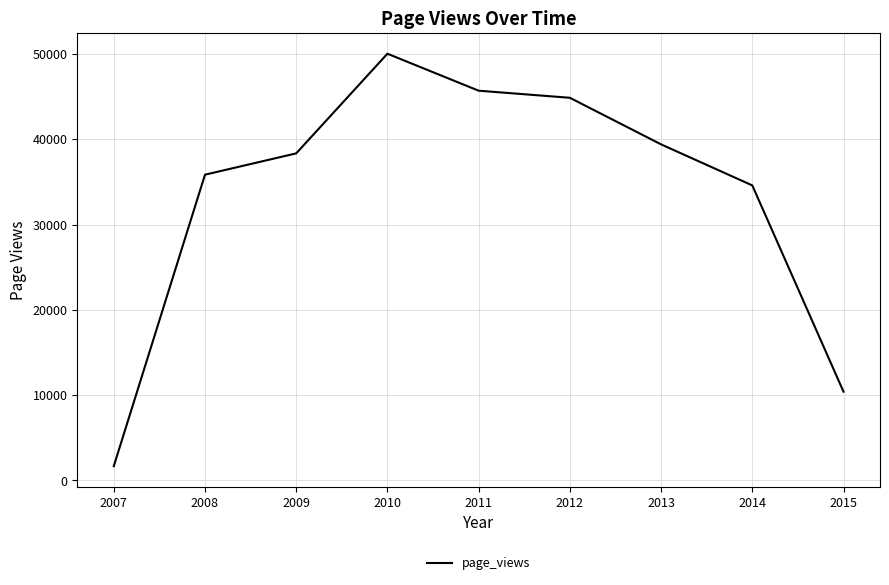

Approximately how many times larger is the value at 2011 compared to 2010?

0.9